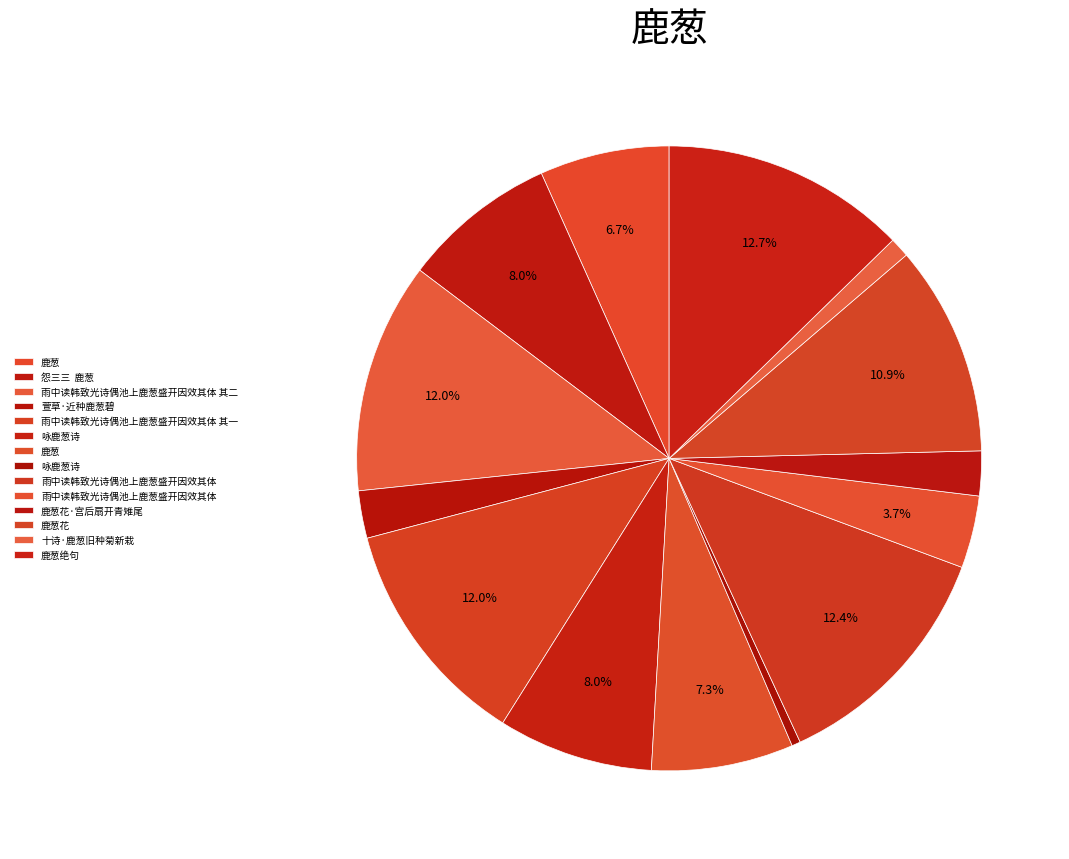

How many segments does this pie chart have?

14